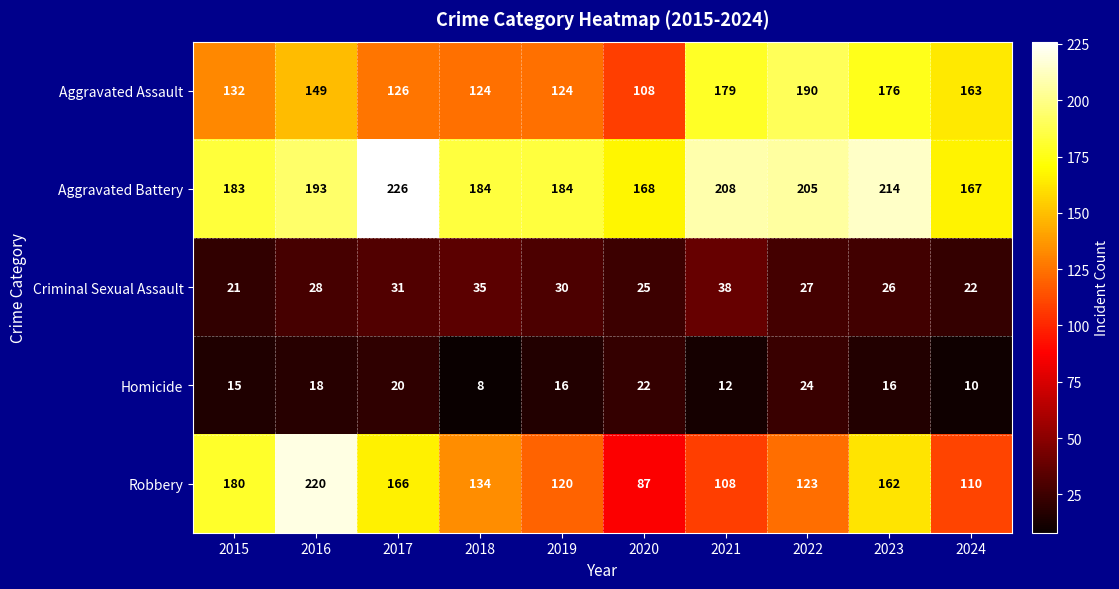

Read the Aggravated Battery value at 2019, to the nearest 5.

185